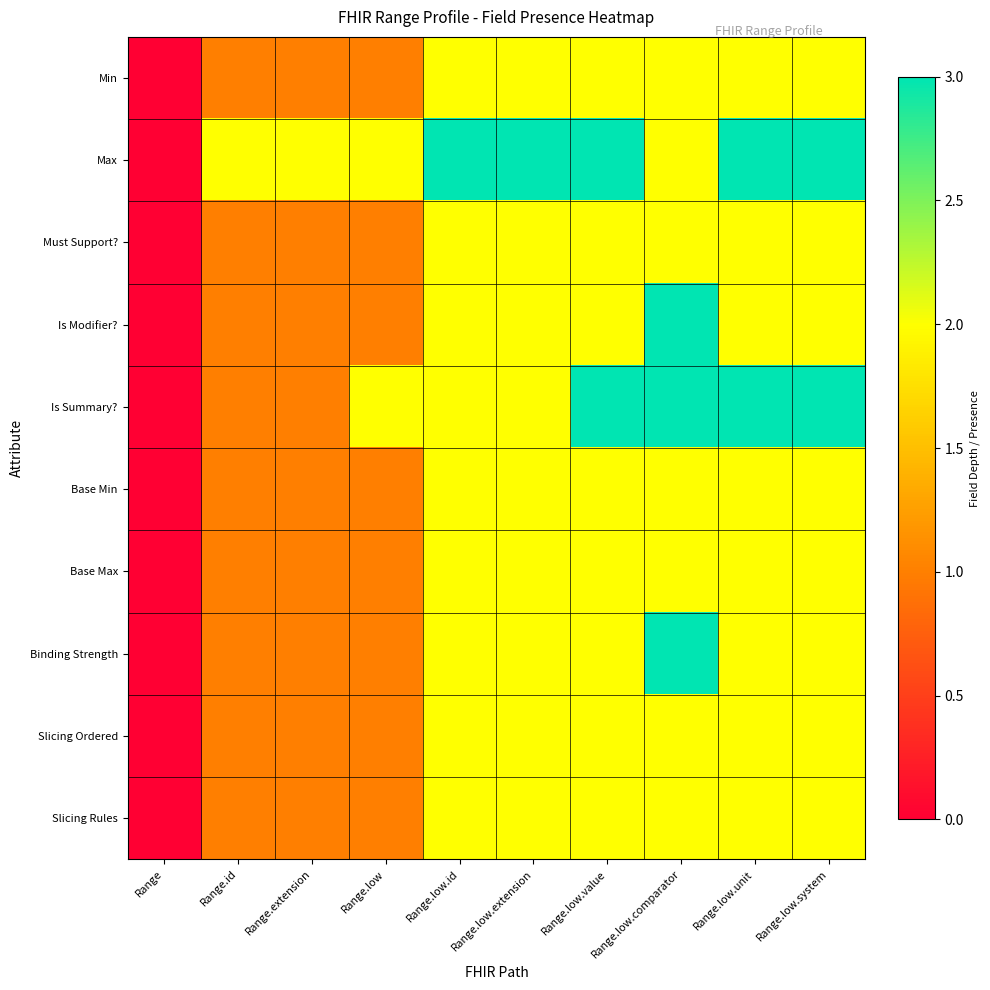

Rank the series by their maximum value, from lowest to highest.

Min, Must Support?, Base Min, Base Max, Slicing Ordered, Slicing Rules, Max, Is Modifier?, Is Summary?, Binding Strength